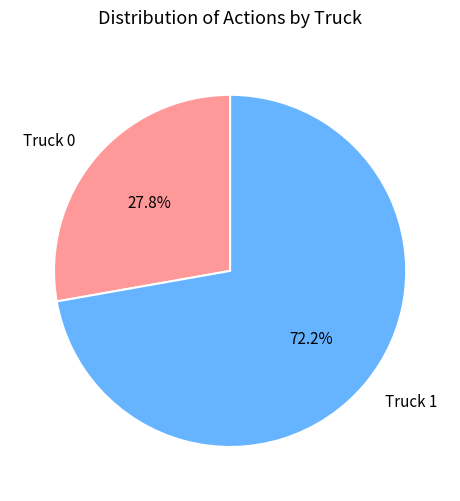

To the nearest percent, what portion does Truck 0 represent?

28%